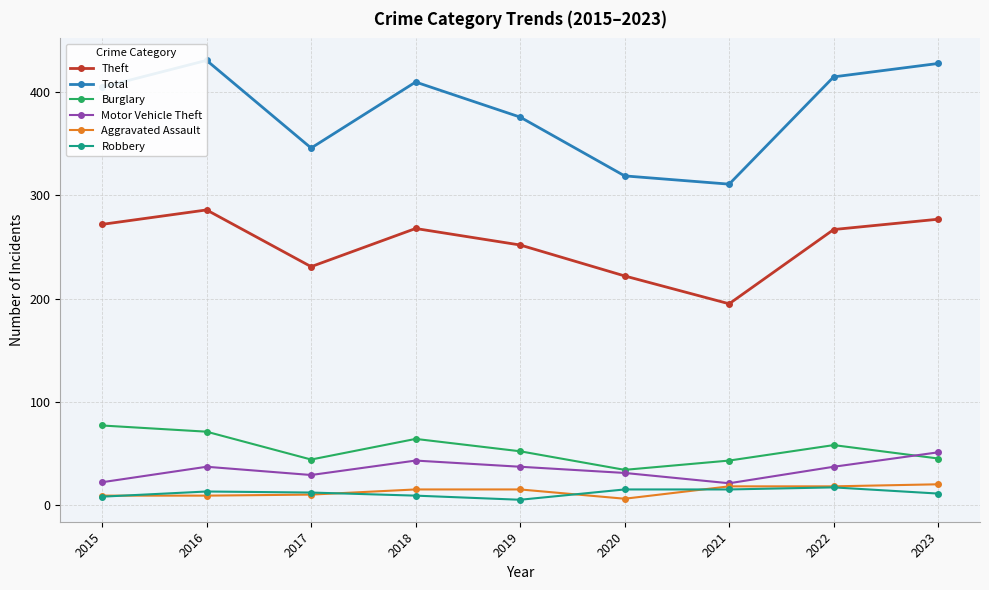

At which label is Total closest to 371?

2019